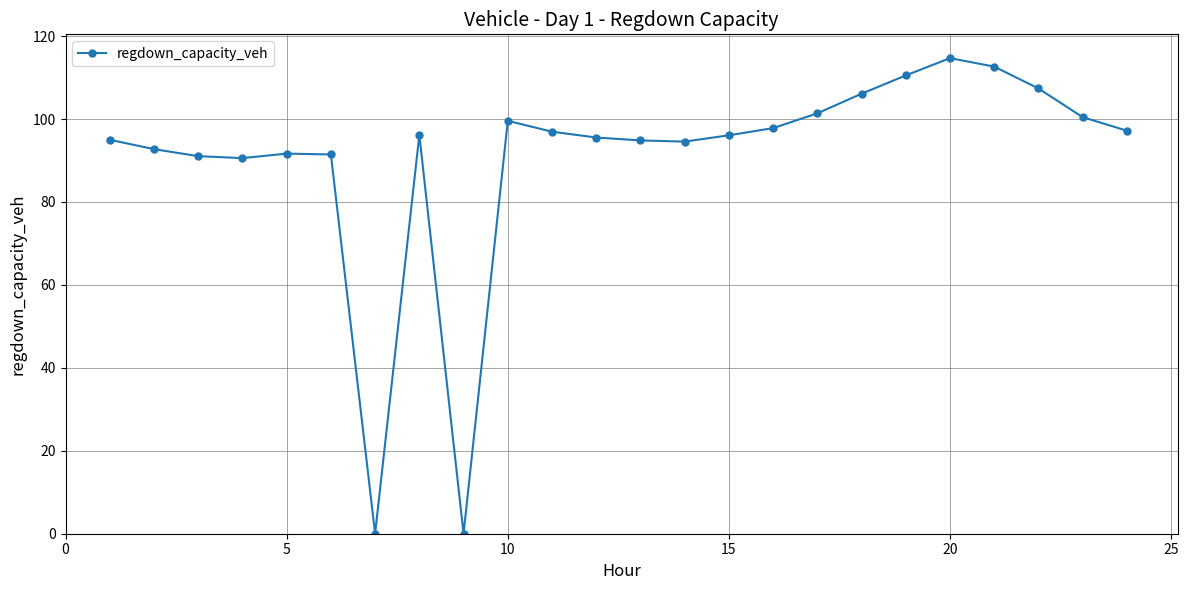

What is the value of the 23rd point from the left?

100.4